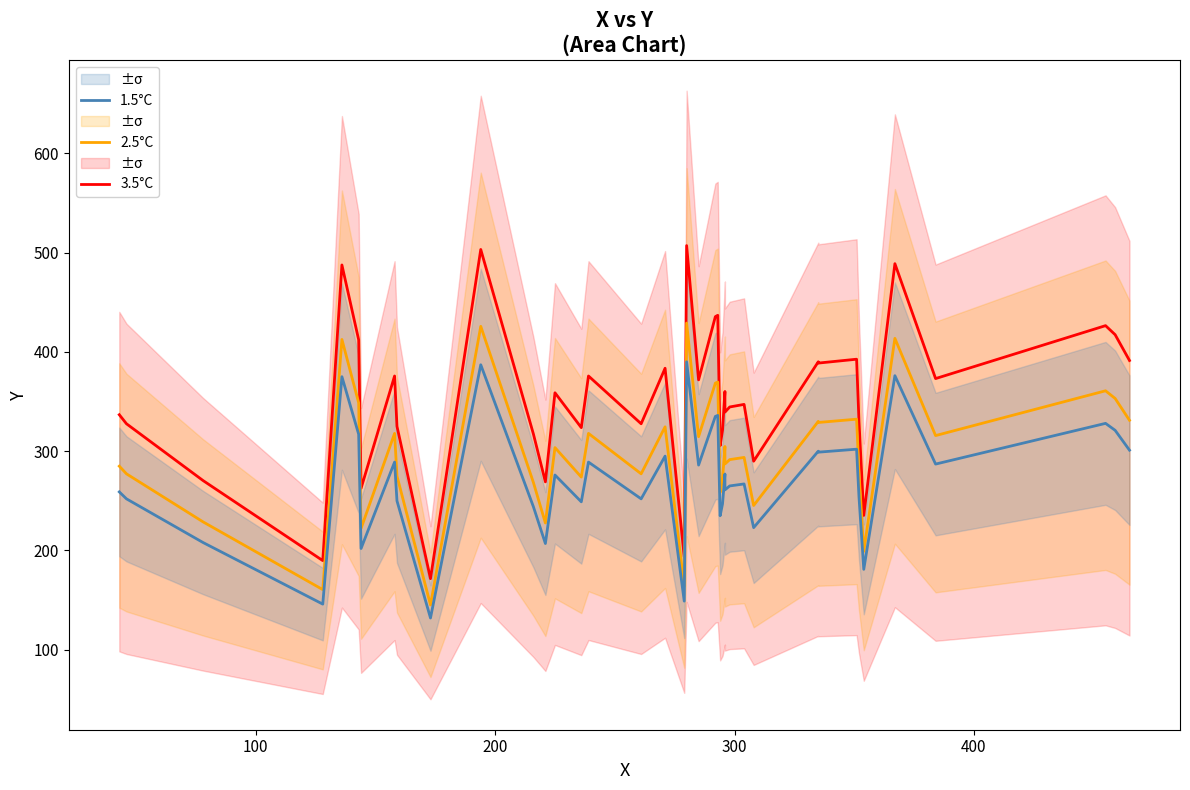

True or false: 3.5°C has more than 2 points higher than both neighbors.

True